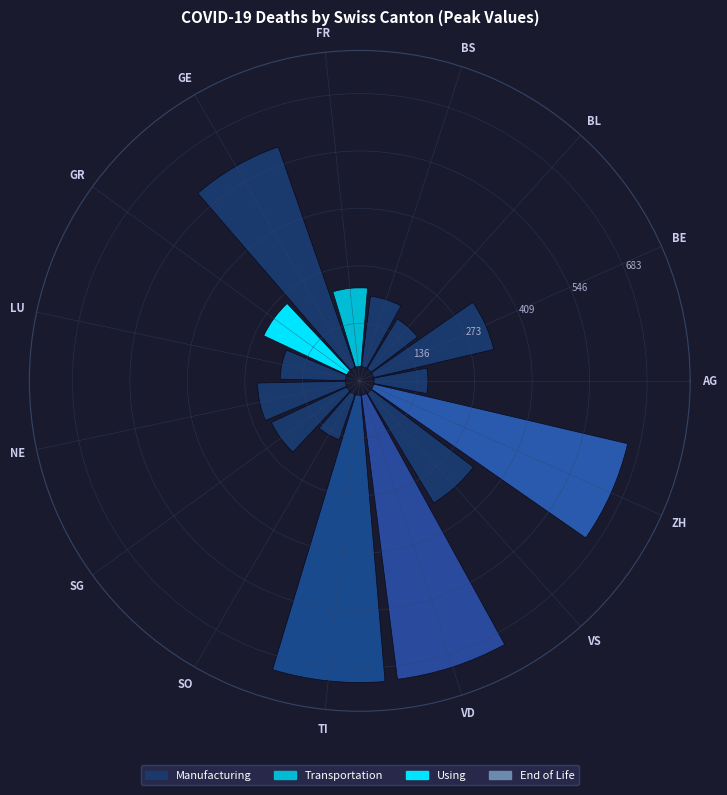

Rank the categories by value from lowest to highest.

SO, AG, BL, LU, BS, FR, SG, NE, GR, BE, VS, GE, ZH, VD, TI